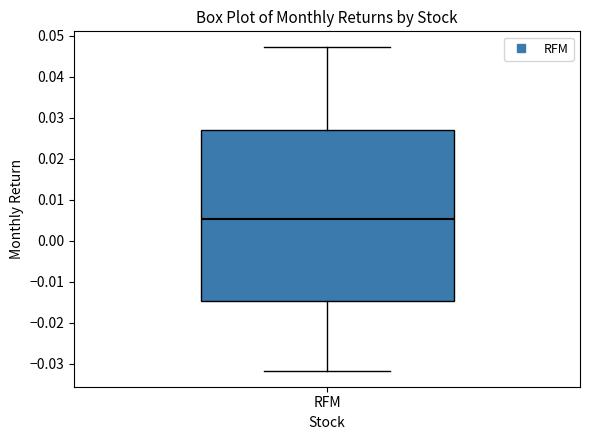

Read this box plot against the y-axis: the position of the median line, the range covered by the box, and the ends of both whiskers. The values are not printed on the chart, so give them approximately, as read against the axis.

median 0.005, box -0.015 to 0.027, whiskers -0.032 to 0.047